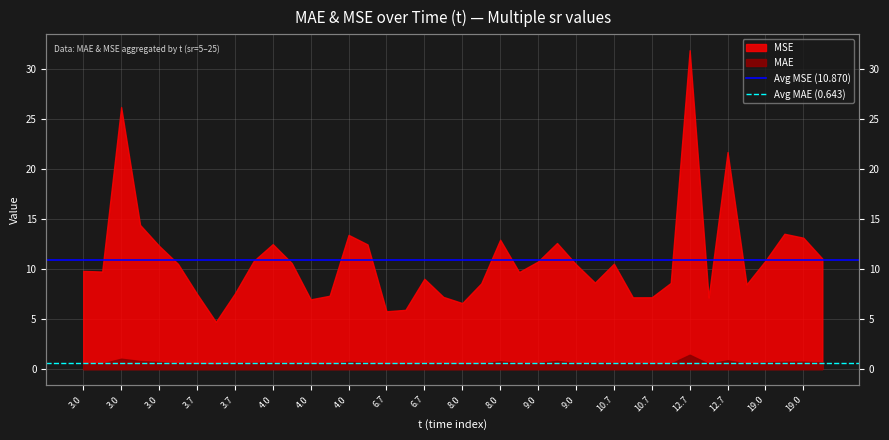

True or false: Avg MAE (0.643) has a value of 0.6 at 3.0.

True